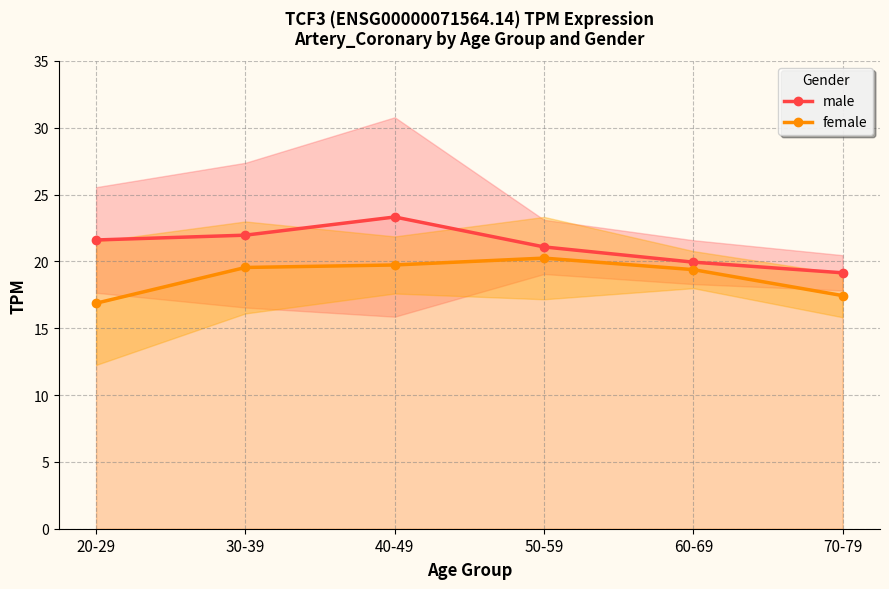

What is the total value across all series at 20-29?

38.5